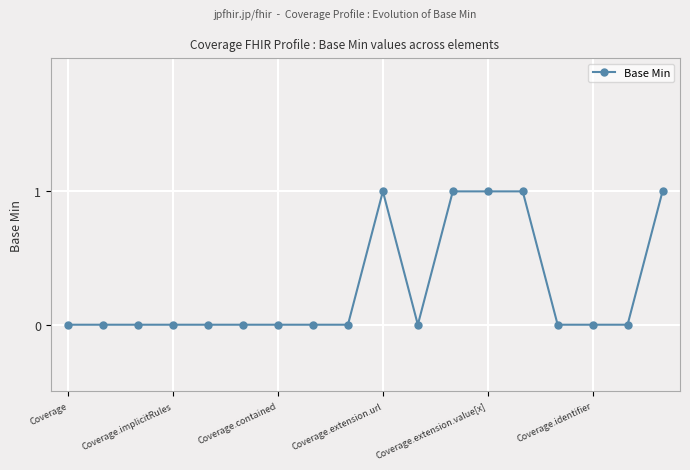

Reading left to right, list all the values displayed in this chart.

0	0	0	0	0	0	0	0	0	1	0	1	1	1	0	0	0	1